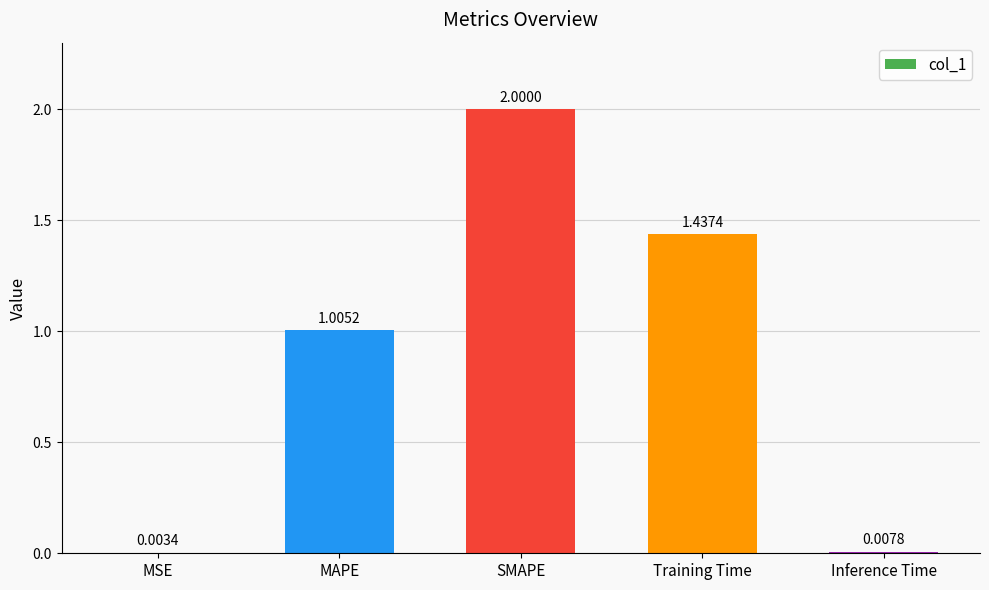

Which label corresponds to the largest value in the chart?

SMAPE